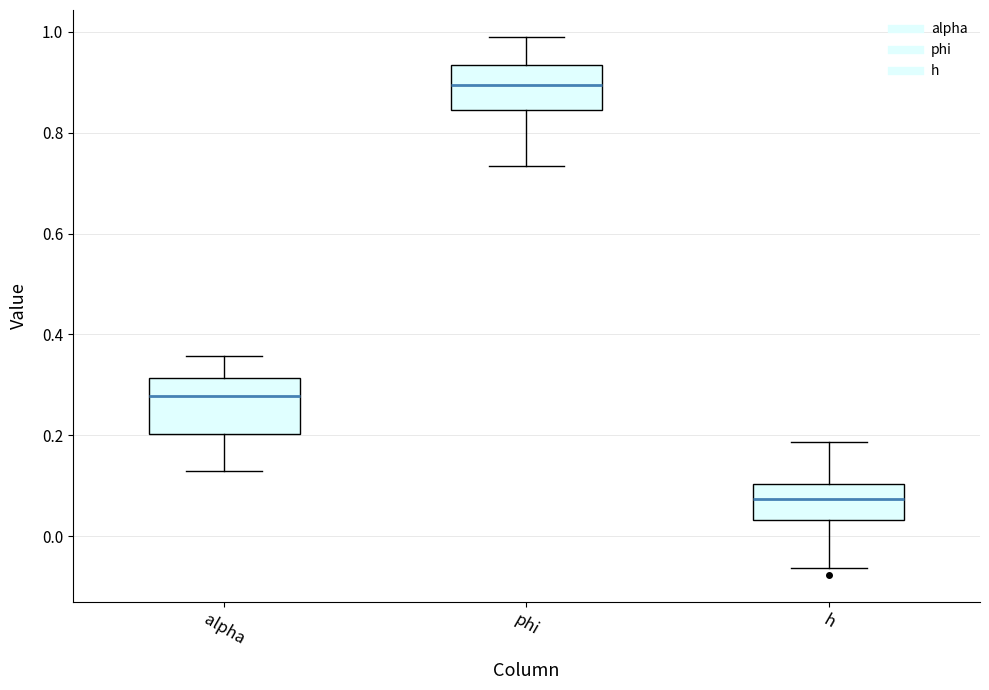

Which box's median line is the lowest?

h